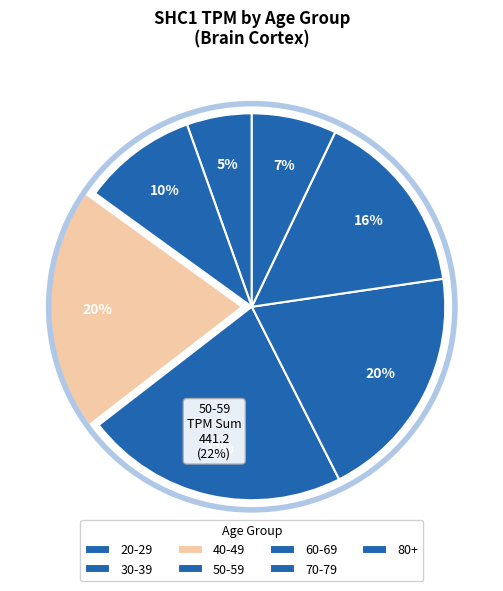

Rank the categories by value from highest to lowest.

50-59, 60-69, 70-79, 40-49, 30-39, 80+, 20-29